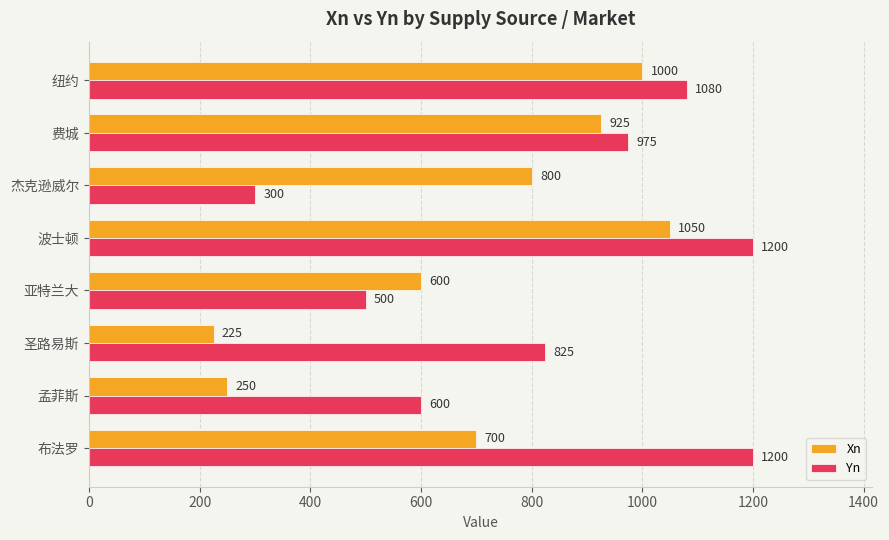

What is the sum of all Xn values?

5550